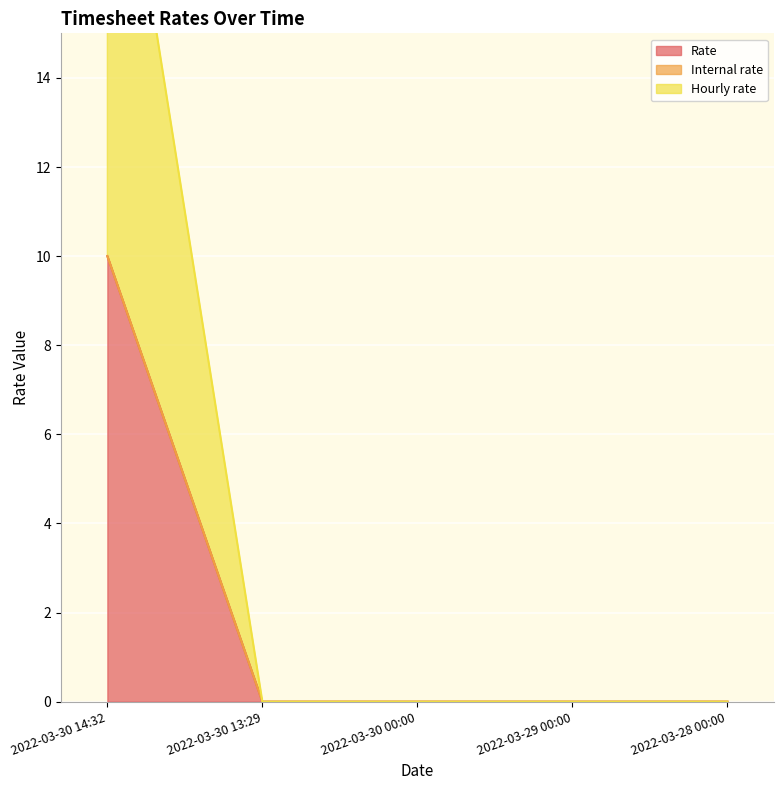

True or false: Hourly rate has more than 0 interior local peaks.

False